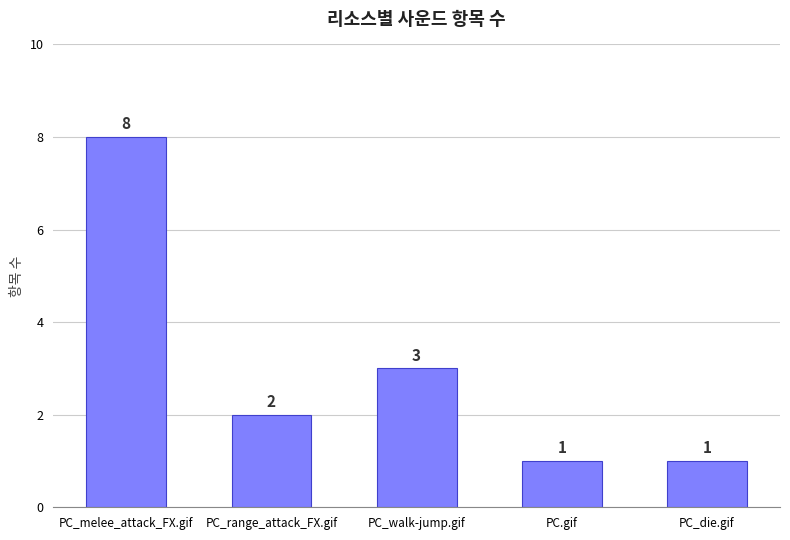

How many values are between 1 and 3?

4